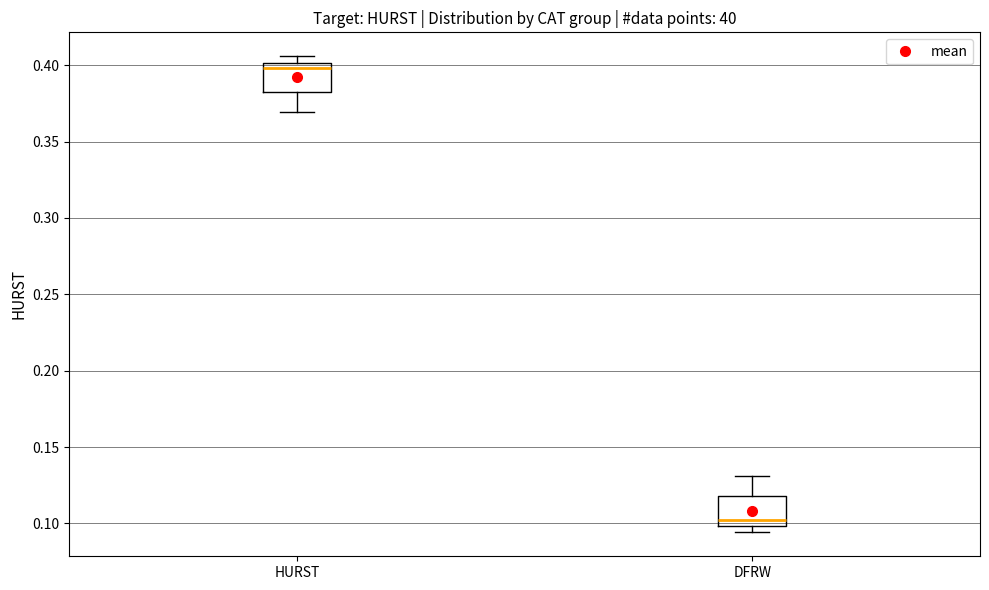

Reading left to right, read every box against the y-axis: the position of its median line, the range the box covers, and the ends of its whiskers. The values are not printed on the chart, so give them approximately, as read against the axis.

HURST: median 0.400 (just below the box's upper edge), box 0.380 to 0.400, whiskers 0.370 to 0.405
DFRW: median 0.100 (just above the box's lower edge), box 0.100 to 0.120, whiskers 0.095 to 0.130